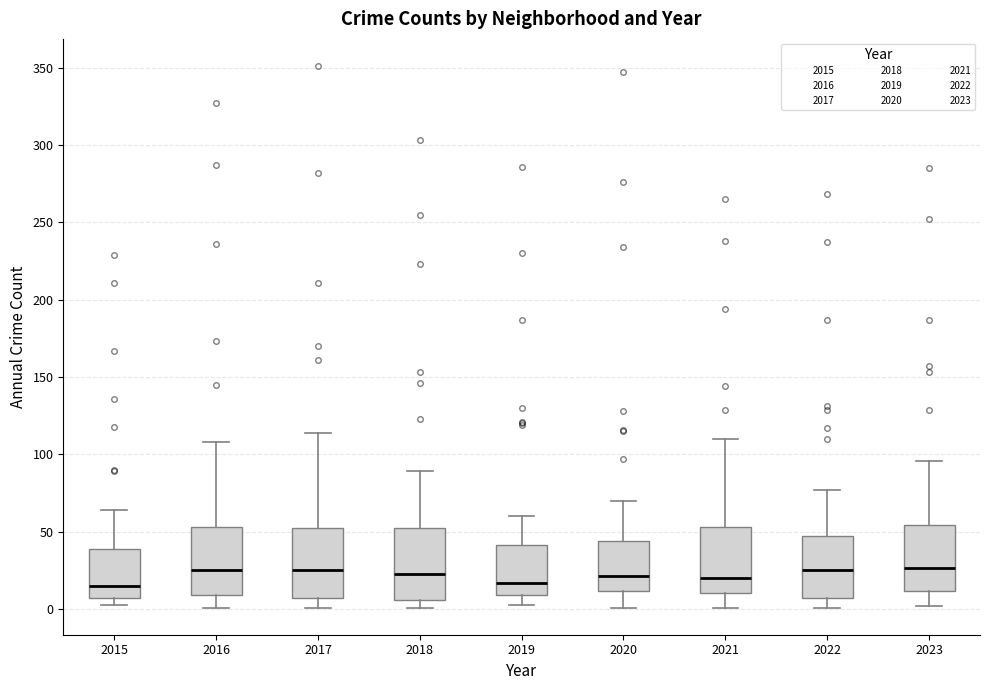

Where is the lower edge of the box at x = 2015 on the y-axis? The values are not printed on the chart, so give them approximately, as read against the axis.

5